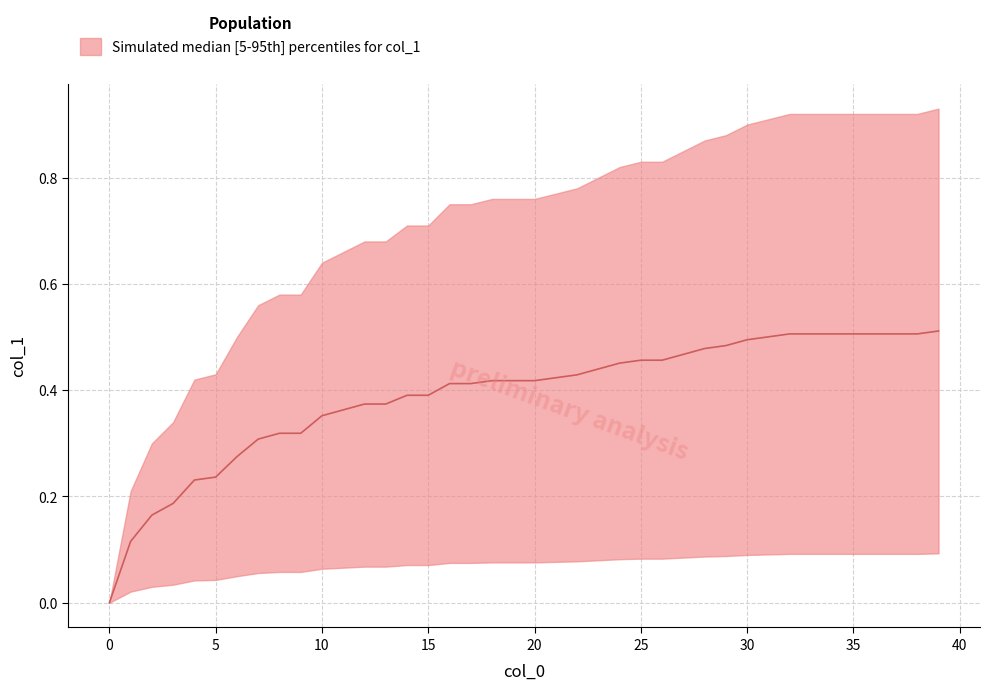

List the labels in order of value, largest first.

39, 32, 33, 34, 35, 36, 37, 38, 31, 30, 29, 28, 27, 25, 26, 24, 23, 22, 21, 18, 19, 20, 16, 17, 14, 15, 12, 13, 11, 10, 8, 9, 7, 6, 5, 4, 3, 2, 1, 0